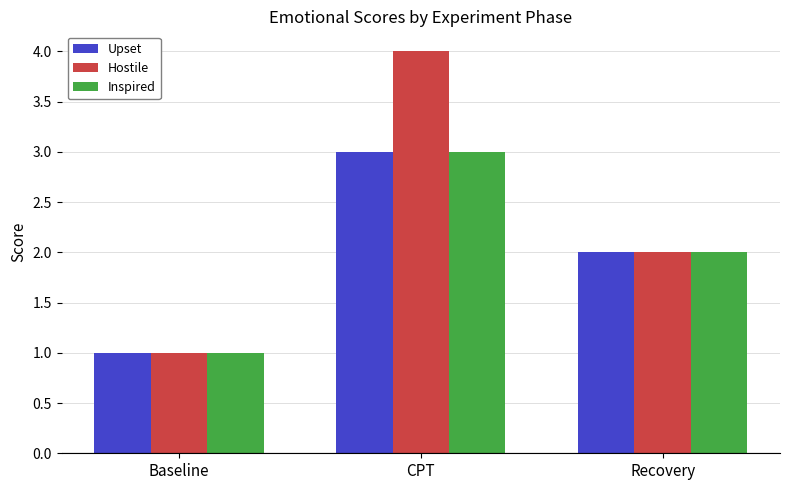

What is the difference between the maximum and second lowest values in the Inspired series?

1